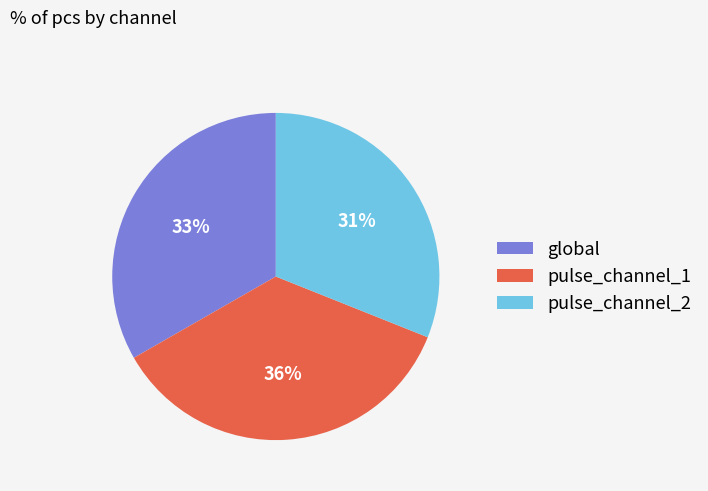

Count the number of slices in the pie.

3